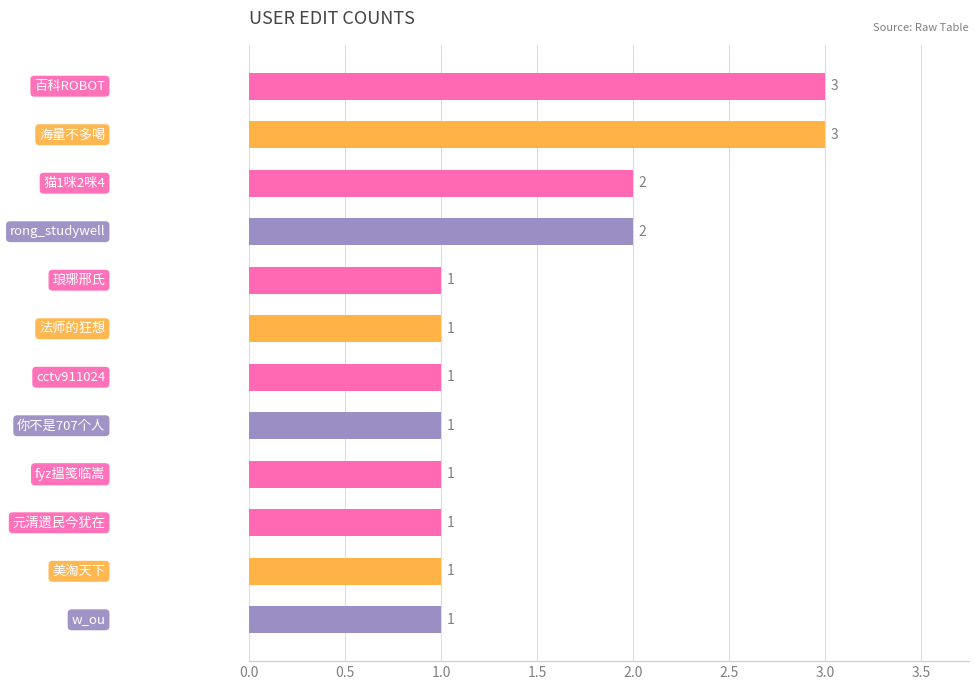

Does the chart contain stacked bars?

No